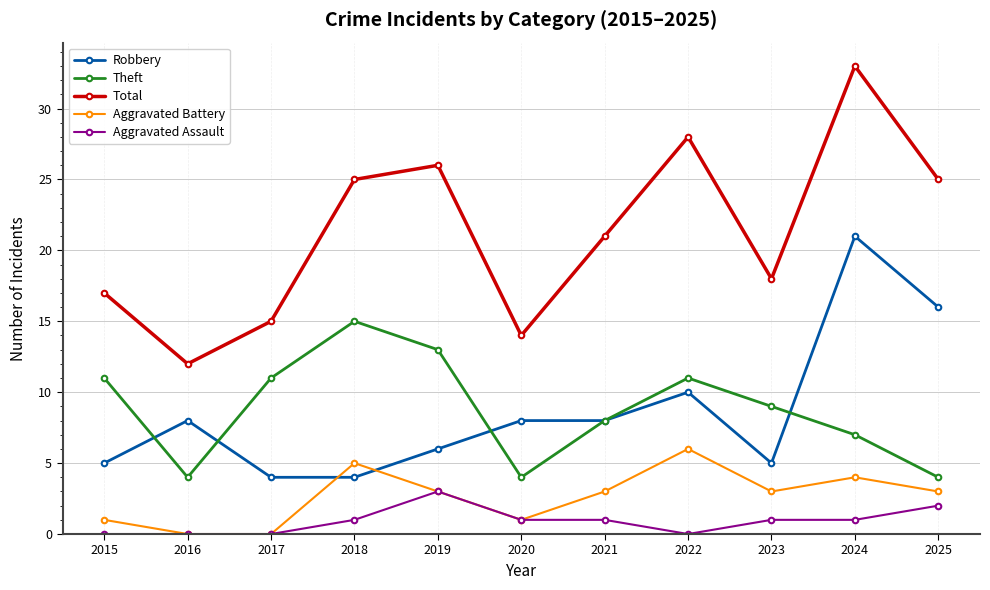

Which series changed the most between 2023 and 2024?

Robbery